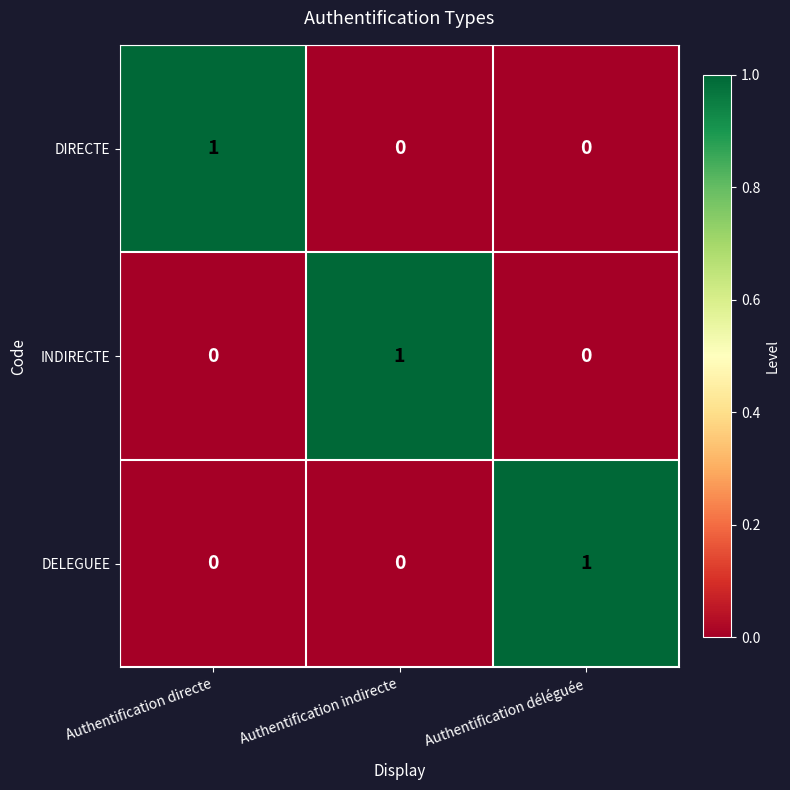

The value of DELEGUEE at Authentification déléguée is 0. True or false?

False